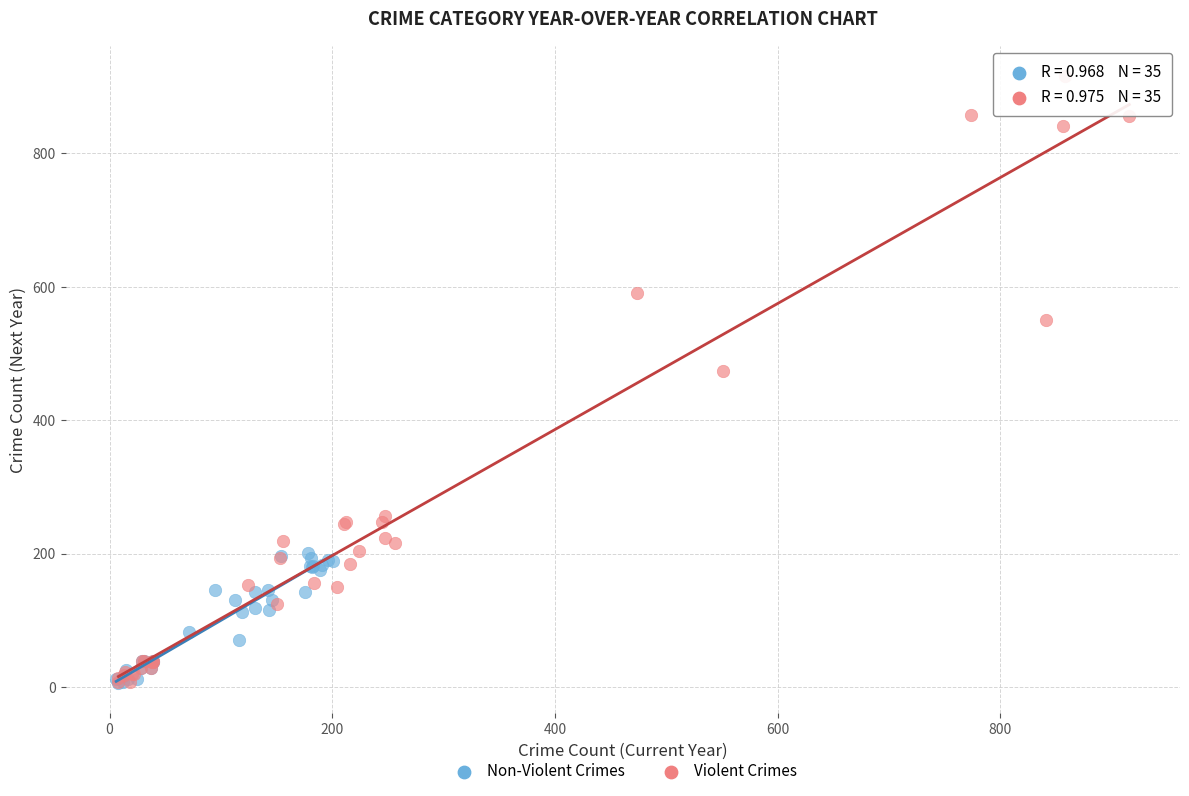

Which series has the widest spread of Y values?

Violent Crimes